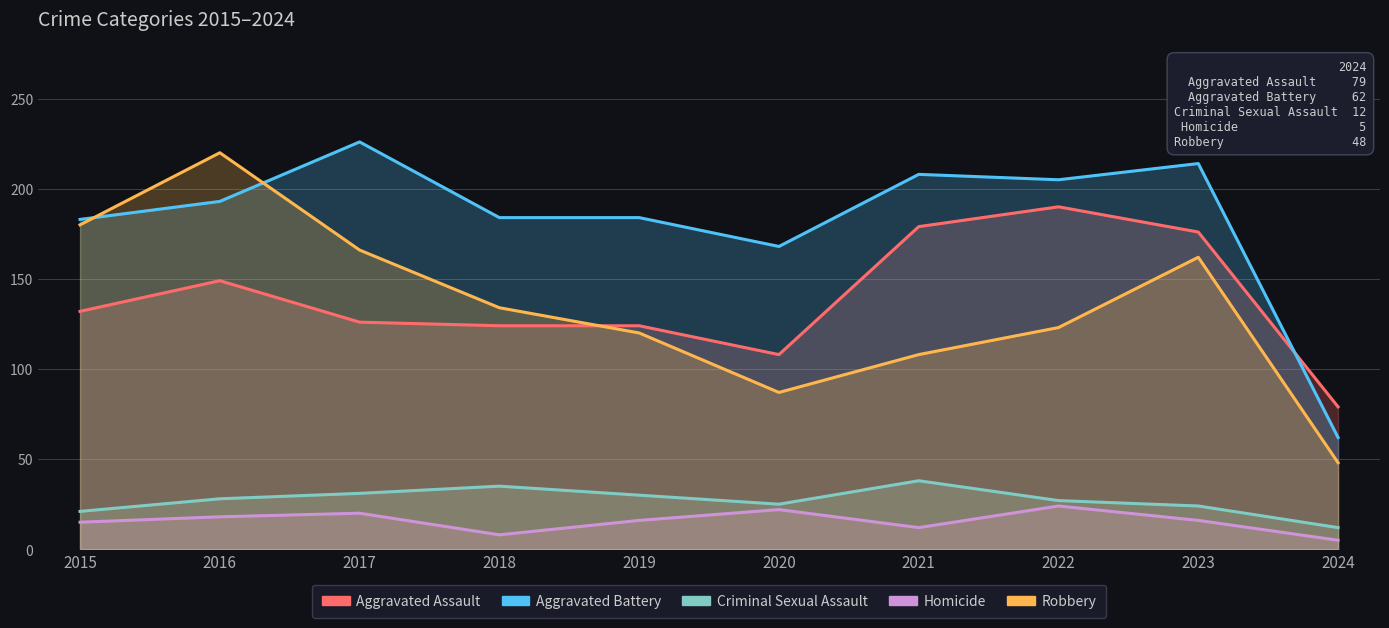

Rank the series by their maximum value, from lowest to highest.

Homicide, Criminal Sexual Assault, Aggravated Assault, Robbery, Aggravated Battery